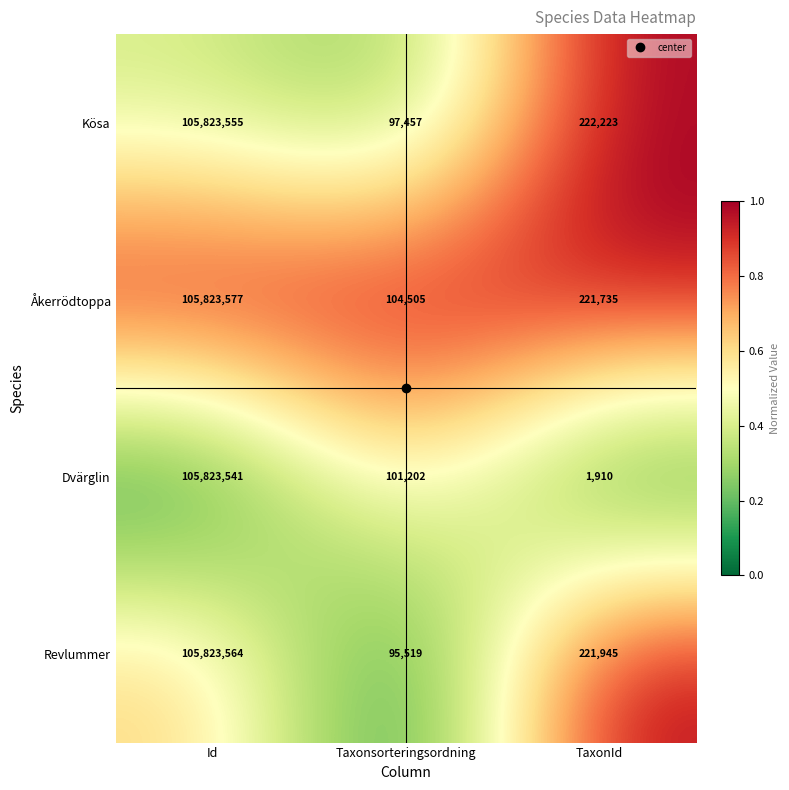

True or false: Dvärglin has a value of 47698611 at Id.

False